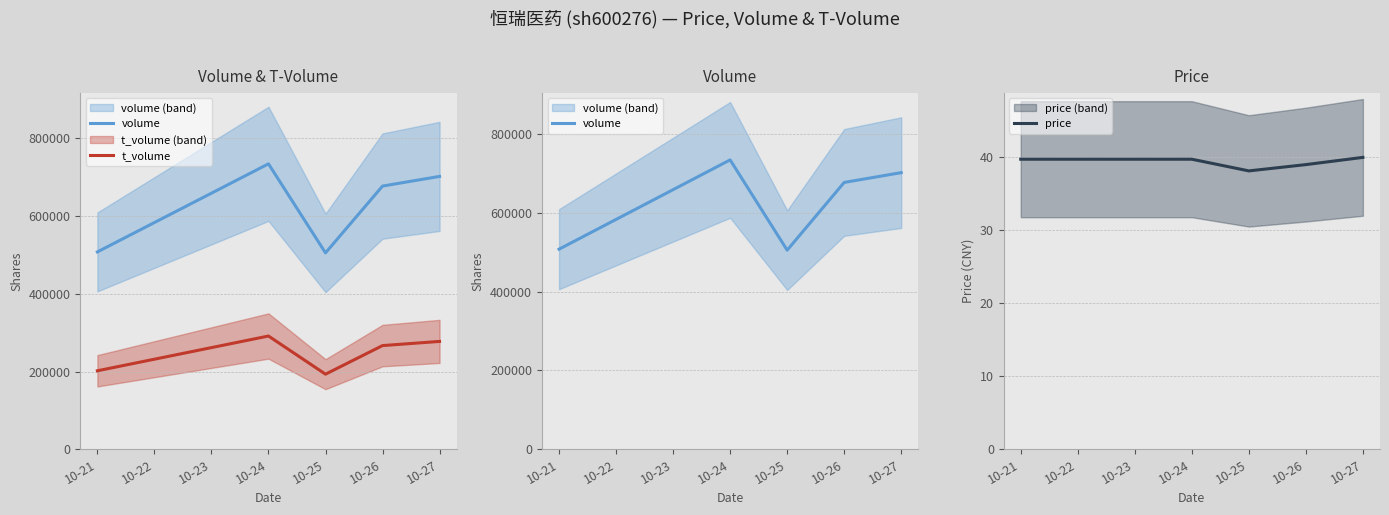

Reading left to right, list all the values displayed in this chart.

volume: 507586.0	734058.0	505045.0	676905.0	701746.0
t_volume: 201852.0	291245.0	193127.0	266674.0	277391.0
price: 39.7	39.7	38.1	39.0	40.0